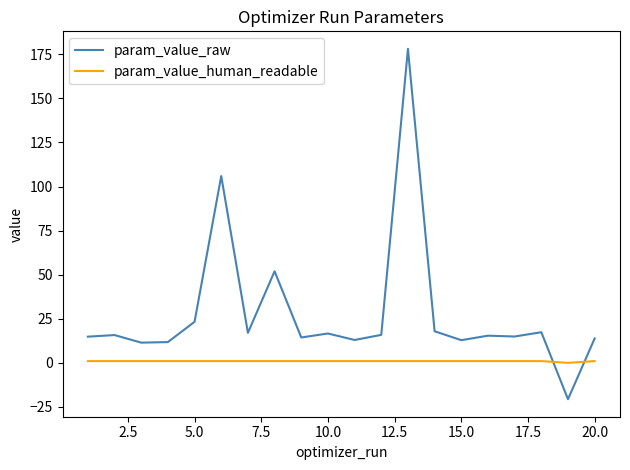

Which series has the widest spread of values?

param_value_raw